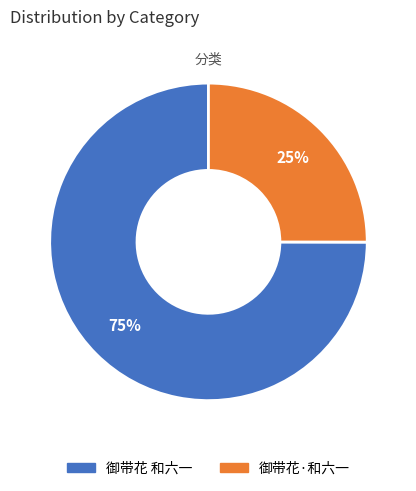

To the nearest percent, what is the combined percentage of 御带花·和六一 and 御带花 和六一?

100%